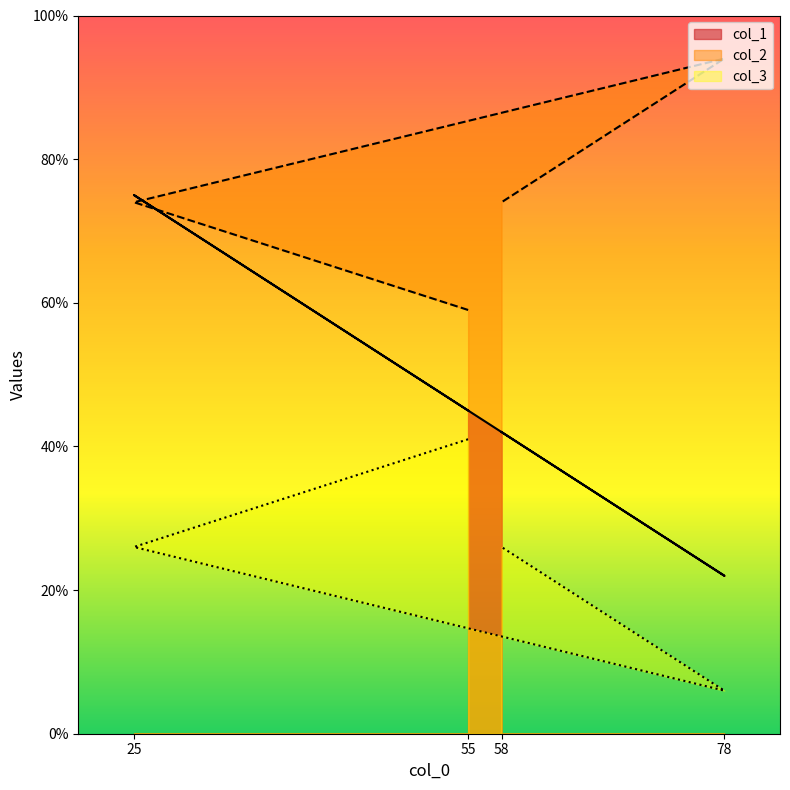

How many interior local valleys does the col_3 series have?

1